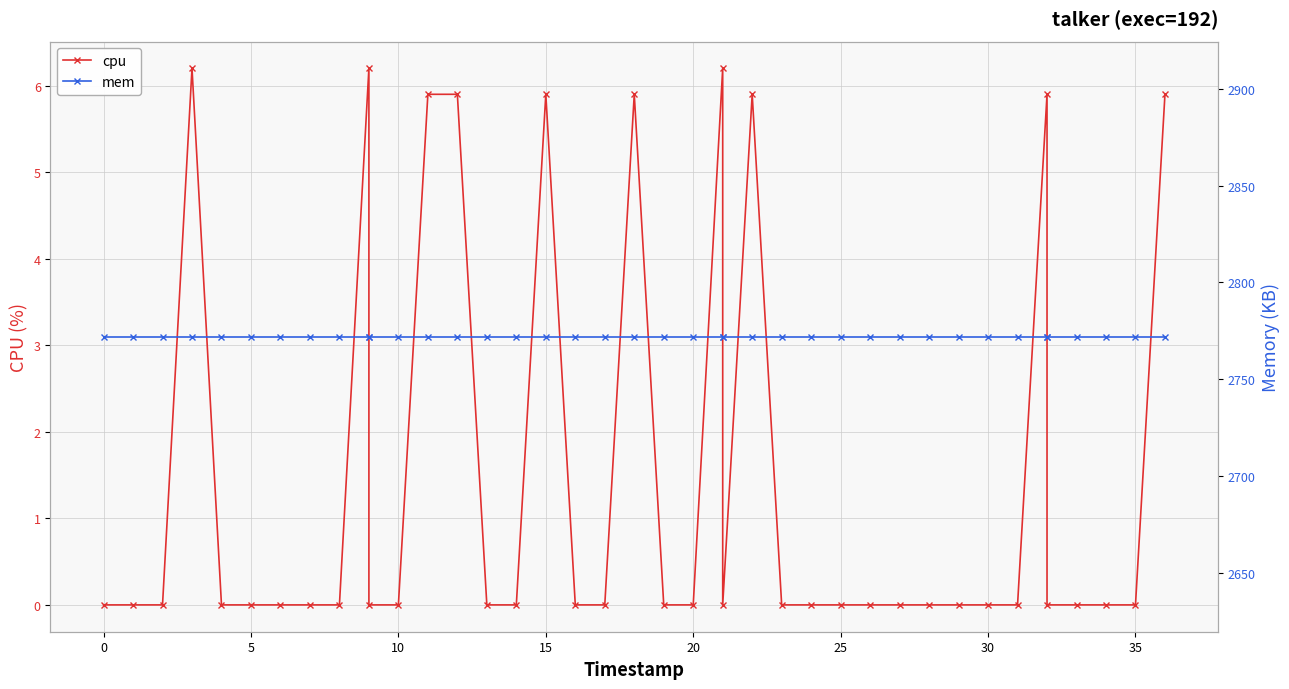

True or false: cpu has a value of 2.0 at 13.

False